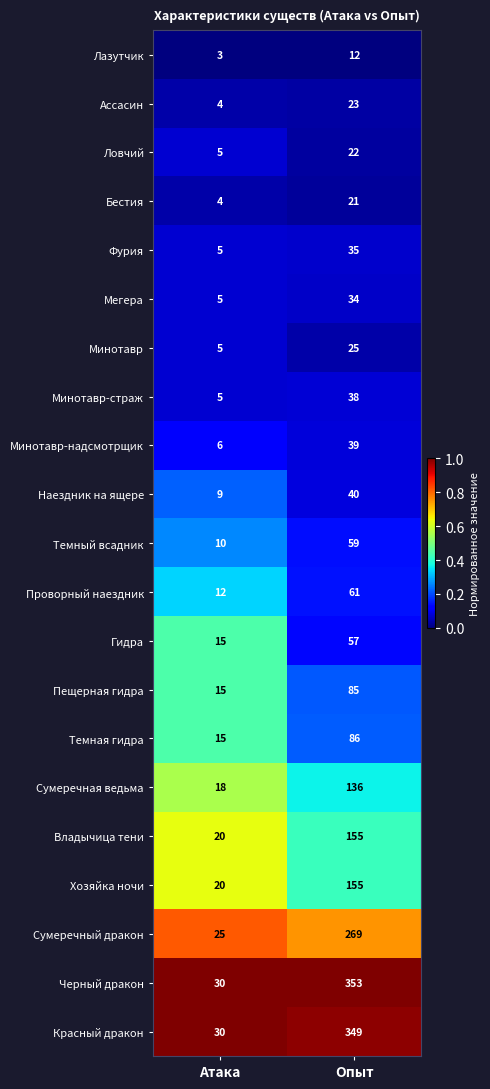

What is the difference between the highest and lowest values at Атака?

27